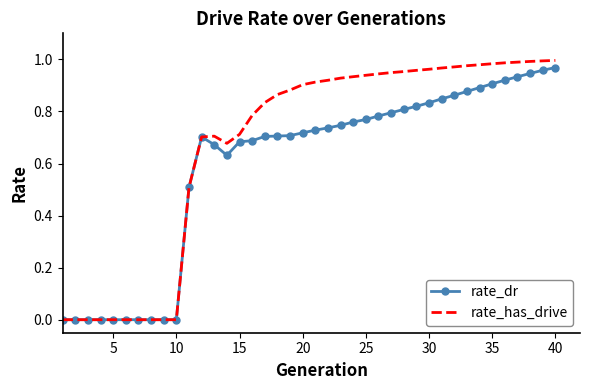

Which series has the widest spread of values?

rate_has_drive